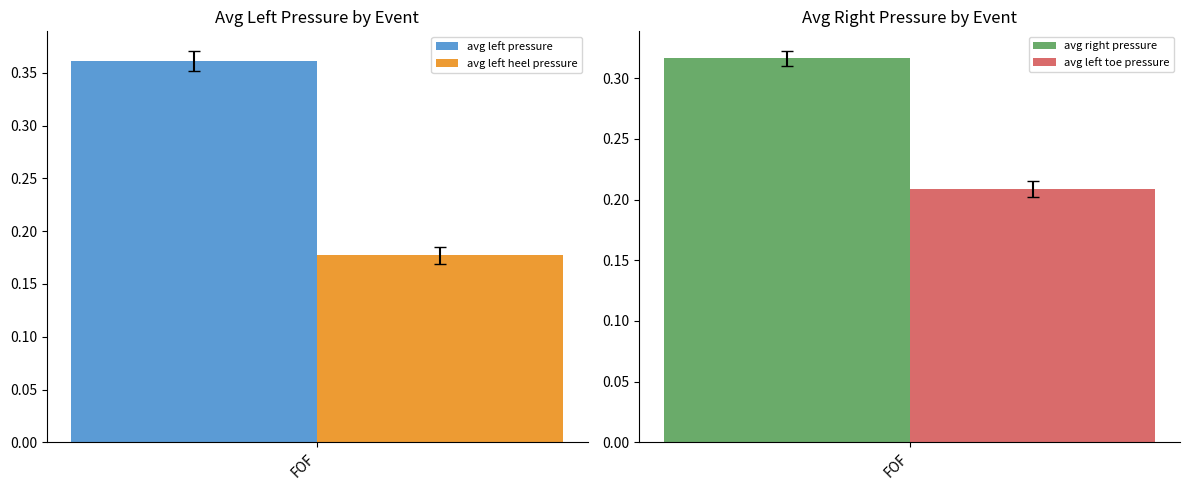

What is the smallest value displayed?

0.2